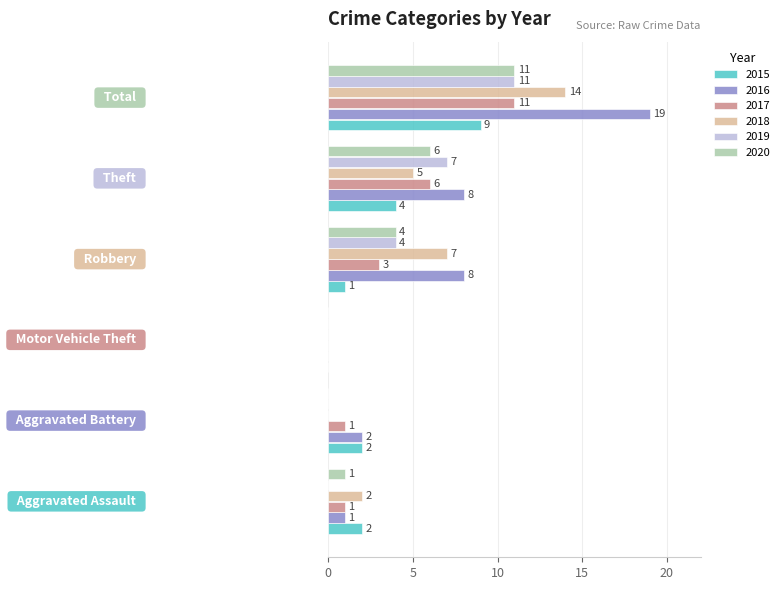

What is the sum of all 2016 values?

38